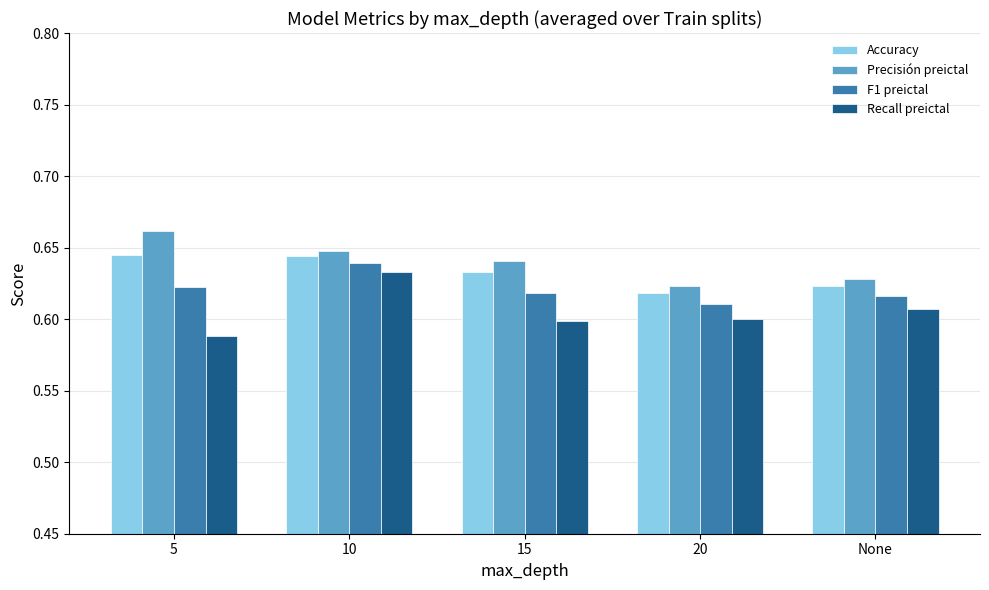

What is the label of the 1st bar from the left?

5